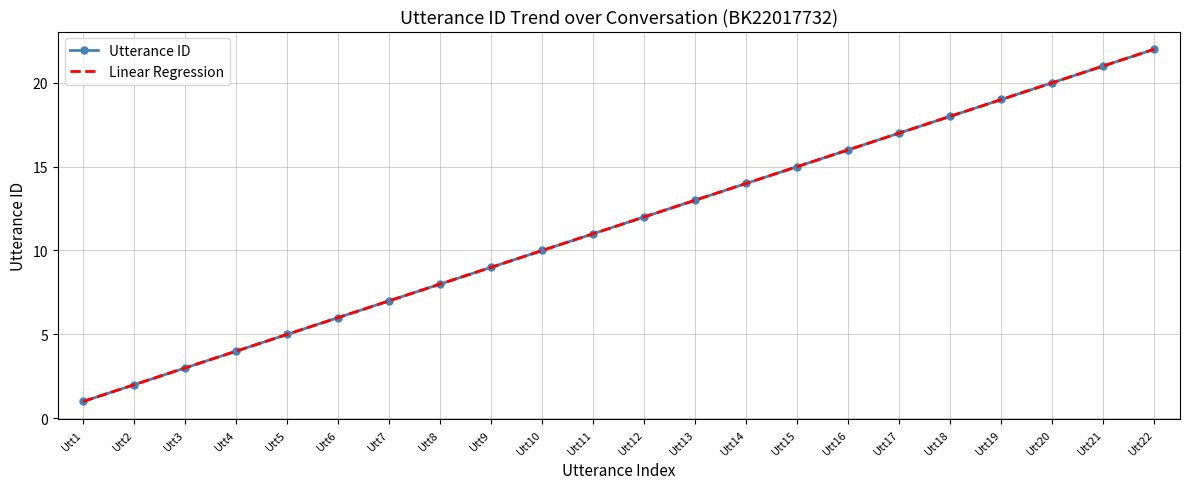

Where does the Utterance ID series first go above 12?

Utt13